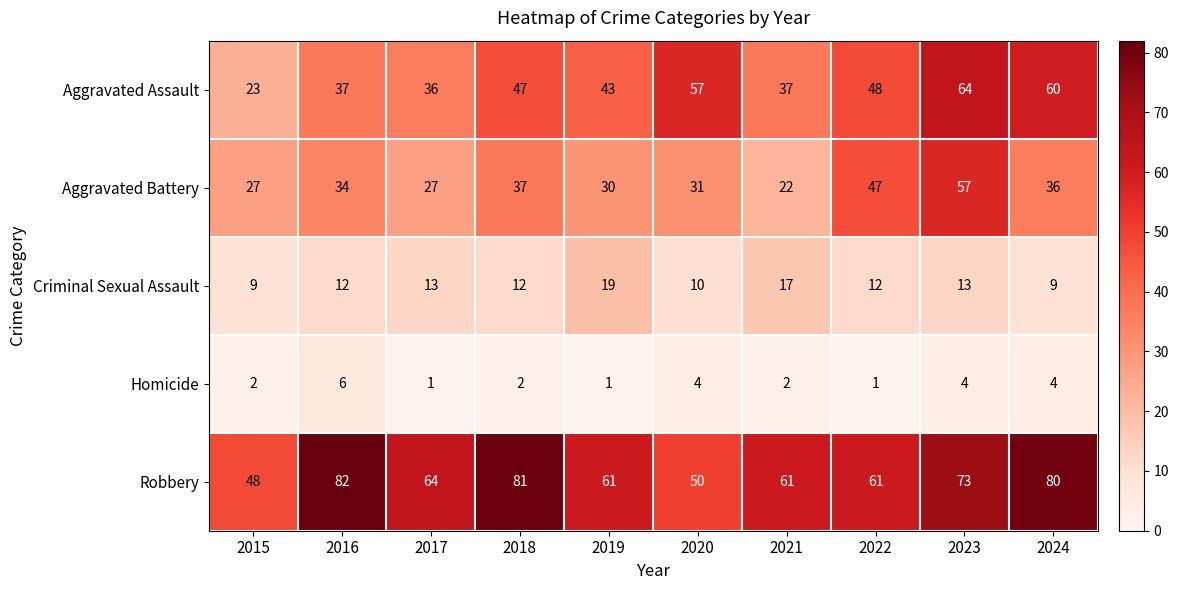

The value of Aggravated Battery at 2022 is 81. True or false?

False